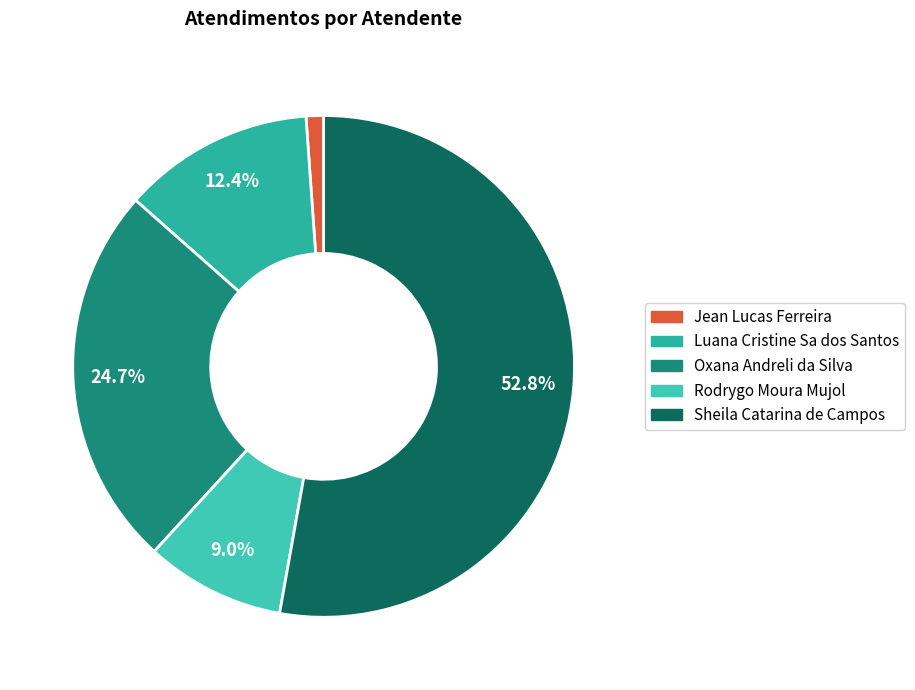

To the nearest percent, what portion does Oxana Andreli da Silva represent?

25%